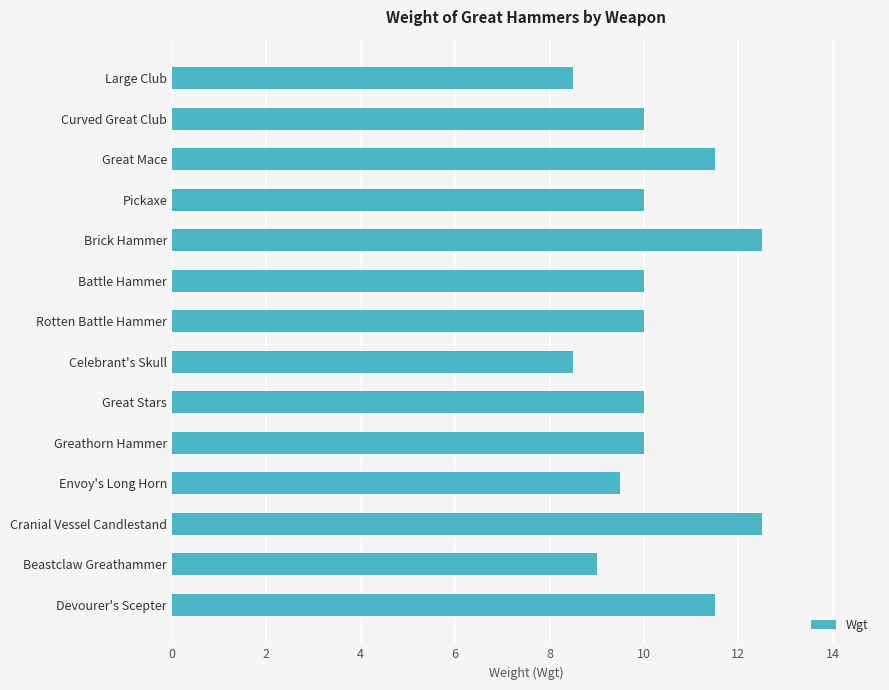

What is the label of the 3rd bar from the bottom?

Cranial Vessel Candlestand